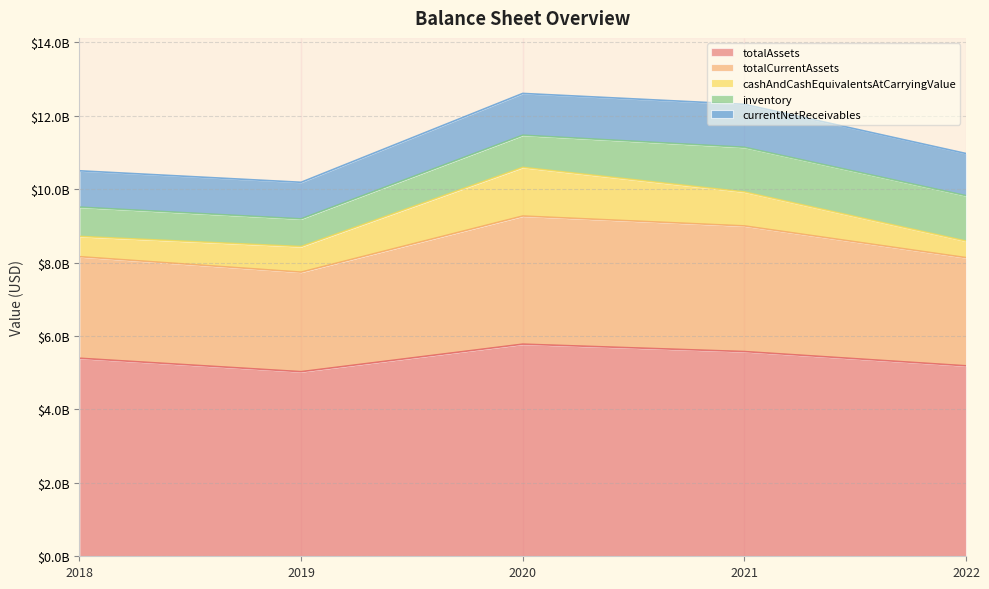

Count the number of data series in this chart.

5